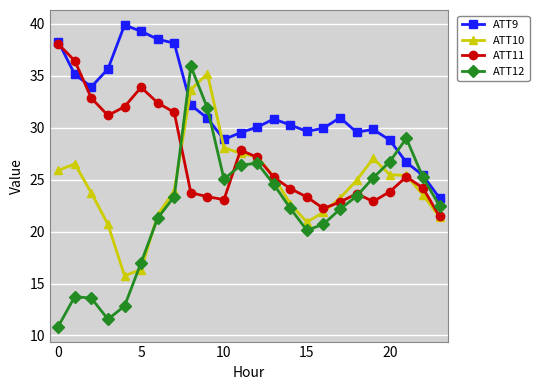

What is the highest value of the ATT12 series?

35.9